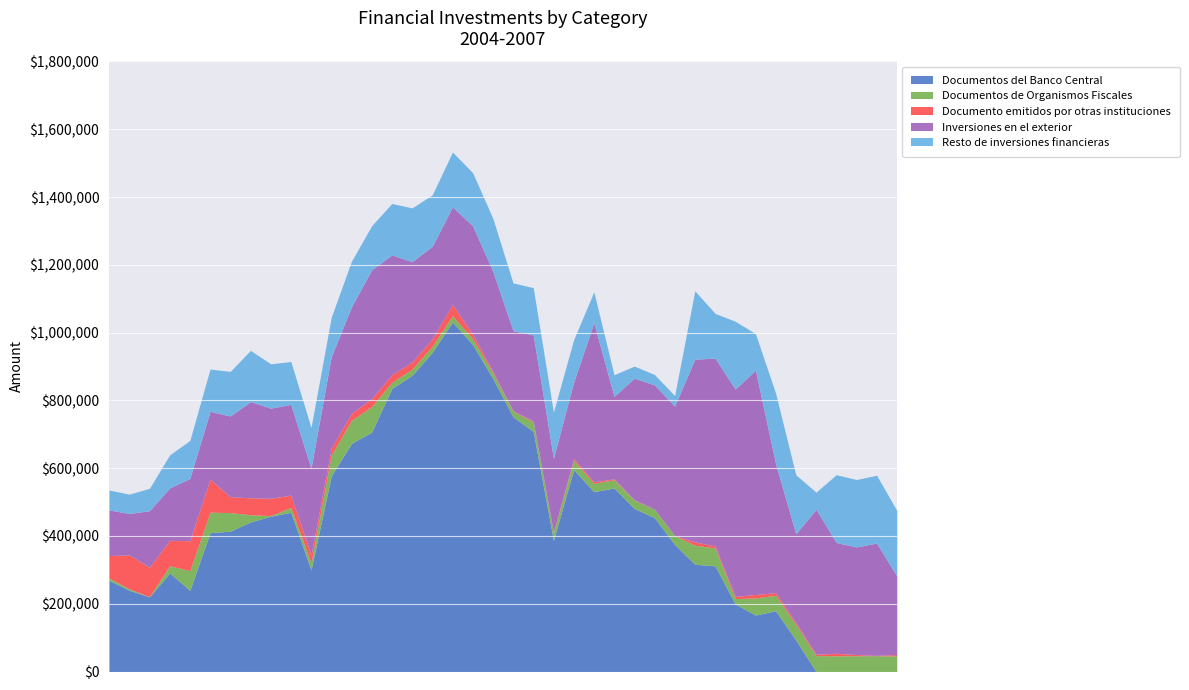

What is the maximum value for Inversiones en el exterior?

662221